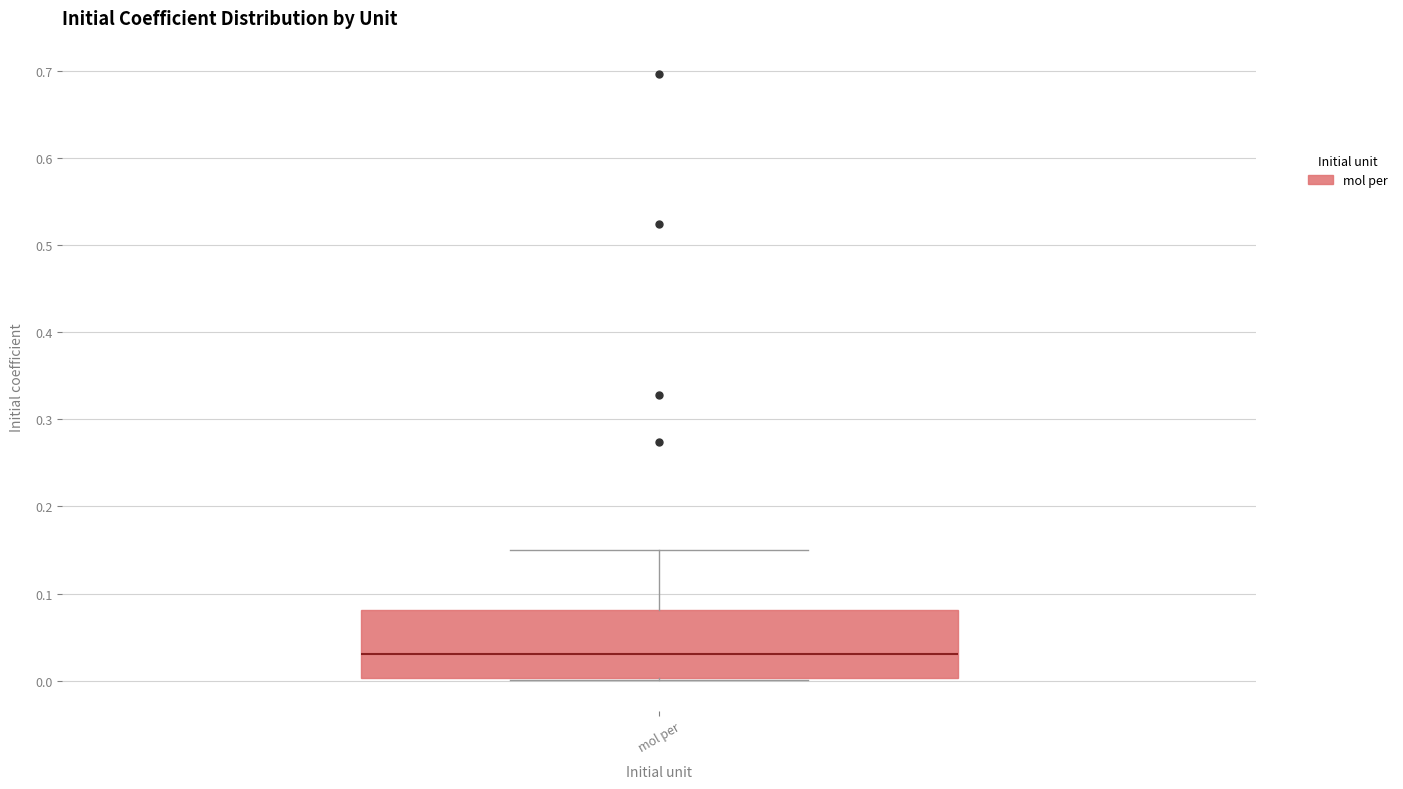

Where does the median line of the box for mol per sit on the y-axis? The values are not printed on the chart, so give them approximately, as read against the axis.

0.03